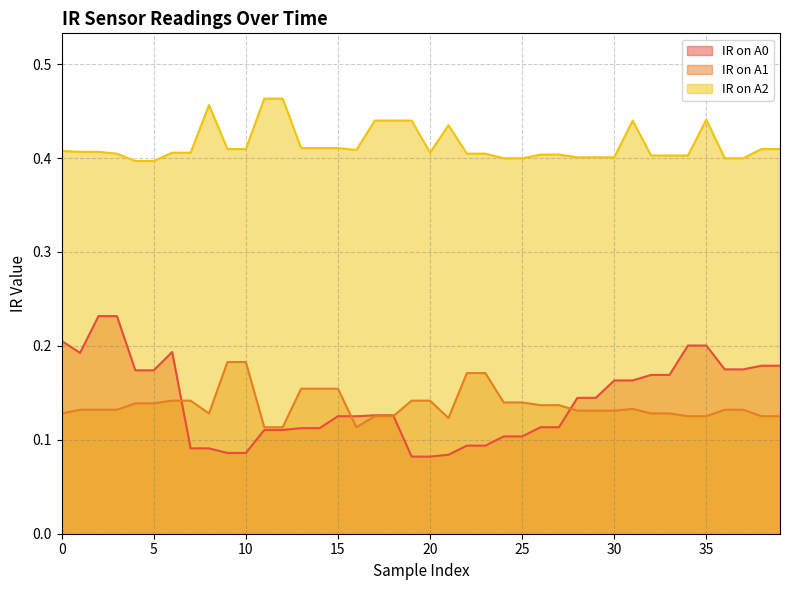

What are all the series names shown in the legend?

IR on A0, IR on A1, IR on A2